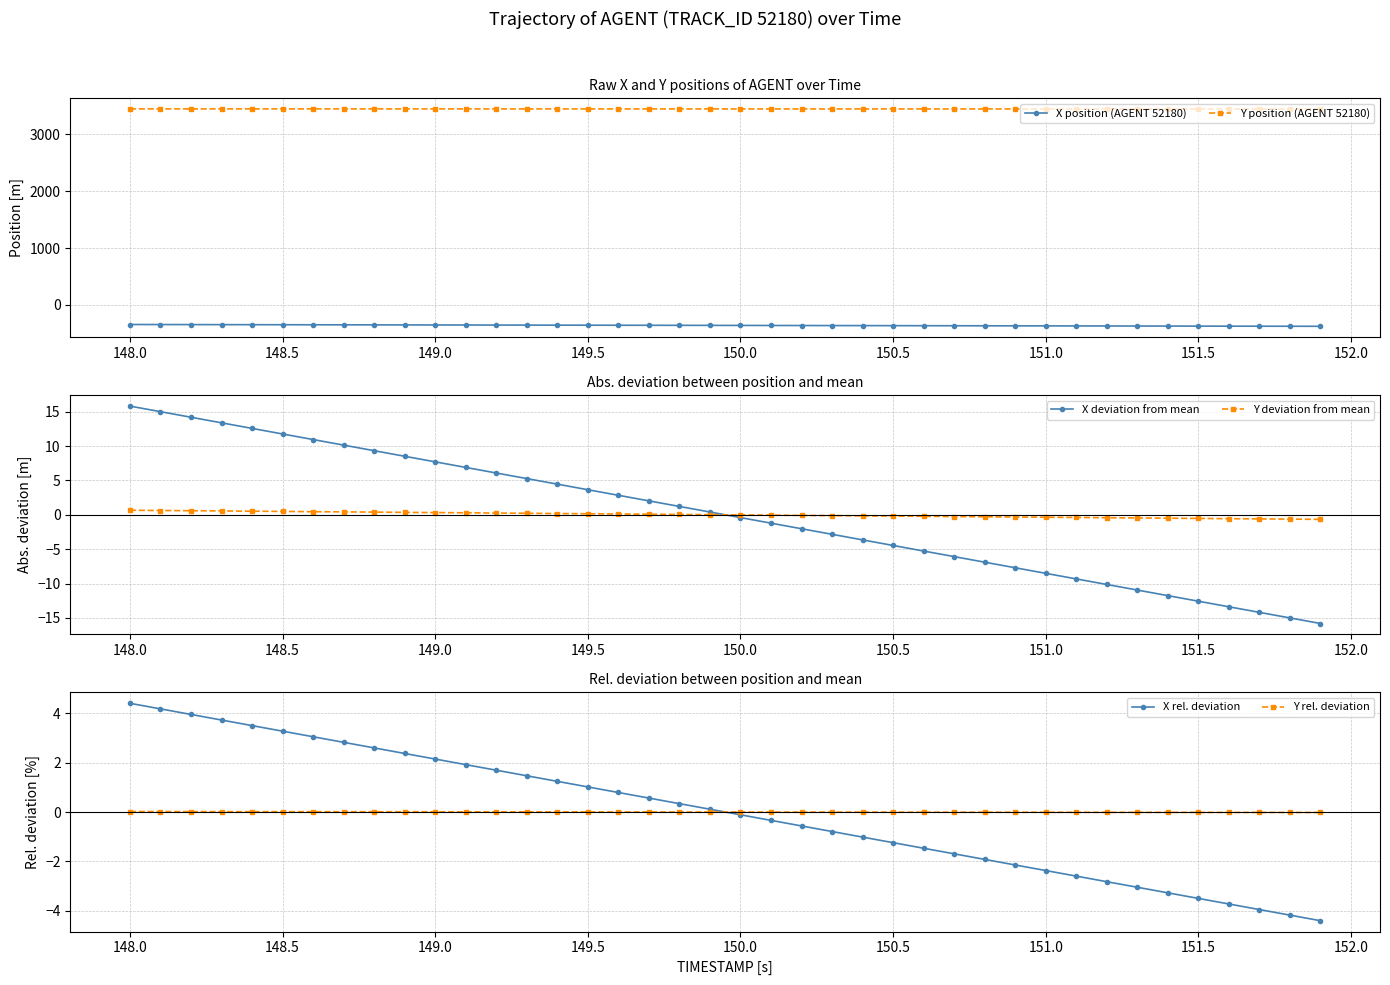

At which label does X deviation from mean reach its peak?

148.0